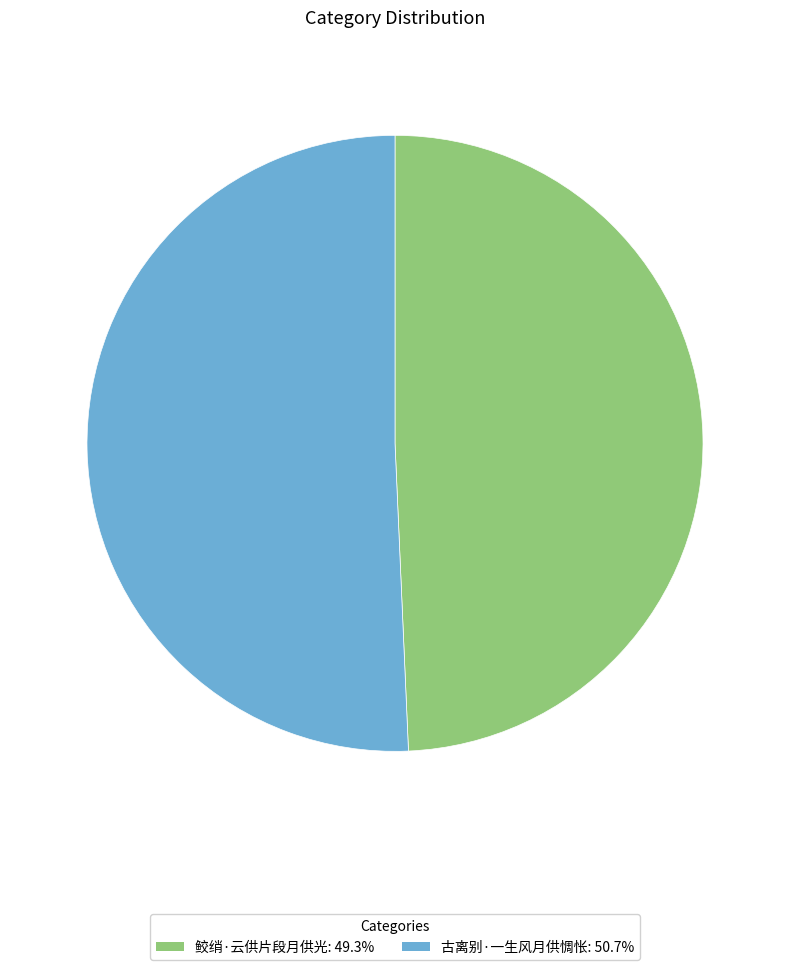

The 鲛绡·云供片段月供光 slice represents 49% of the pie. True or false?

True